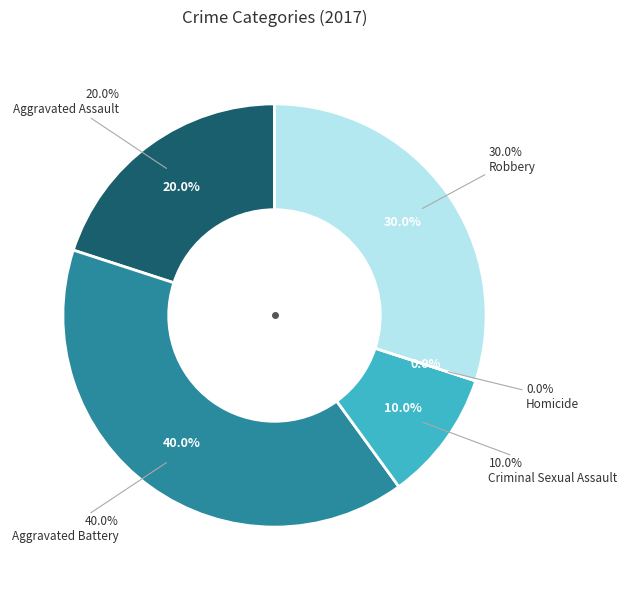

How many slices are in this pie chart?

5